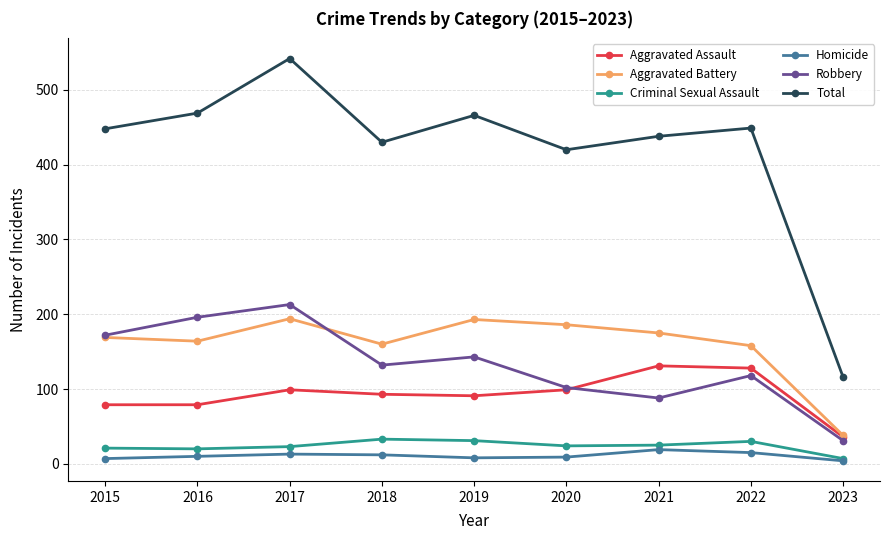

What is the spread (max minus min) of values at 2017?

529